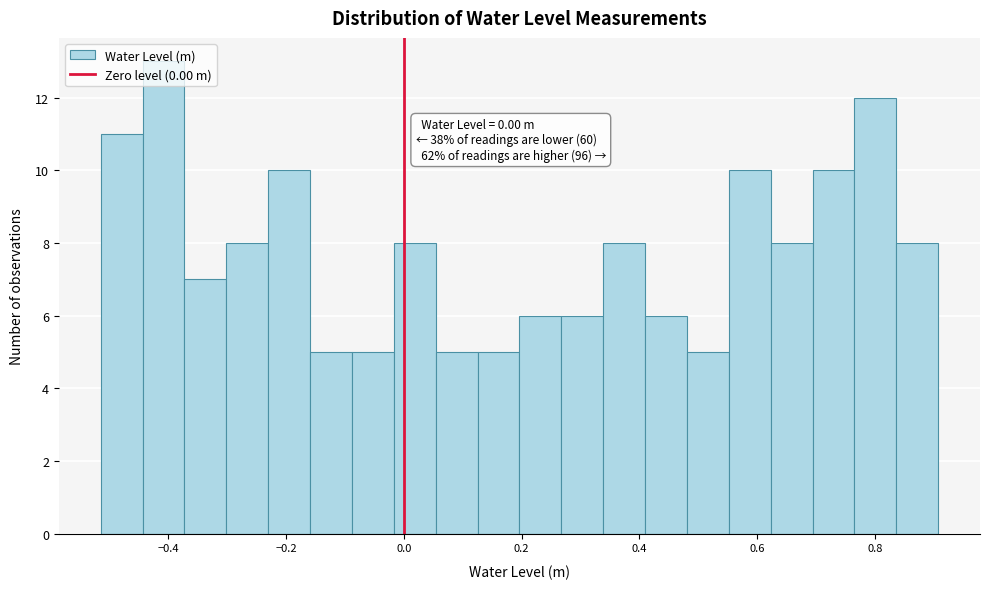

Around what value on the x-axis is the tallest bar? Give the approximate position of its centre, as read against the axis.

-0.40